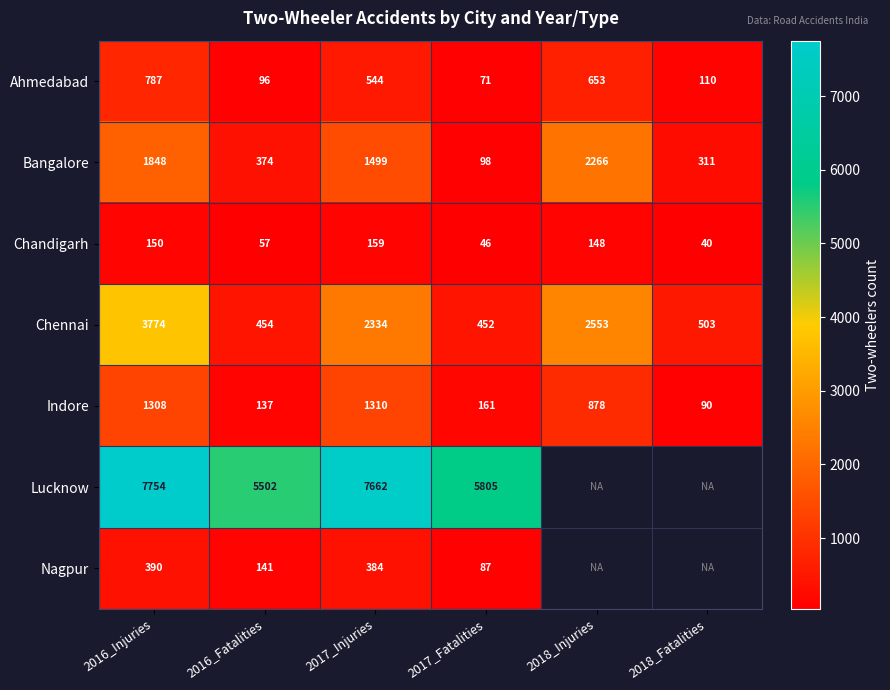

How many data points does each series have?

6